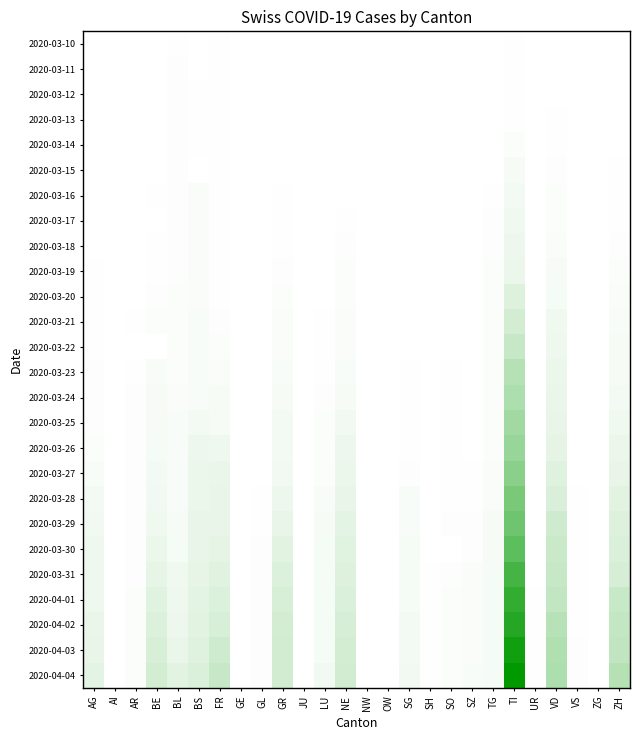

Which has a higher value, SG or FR?

FR